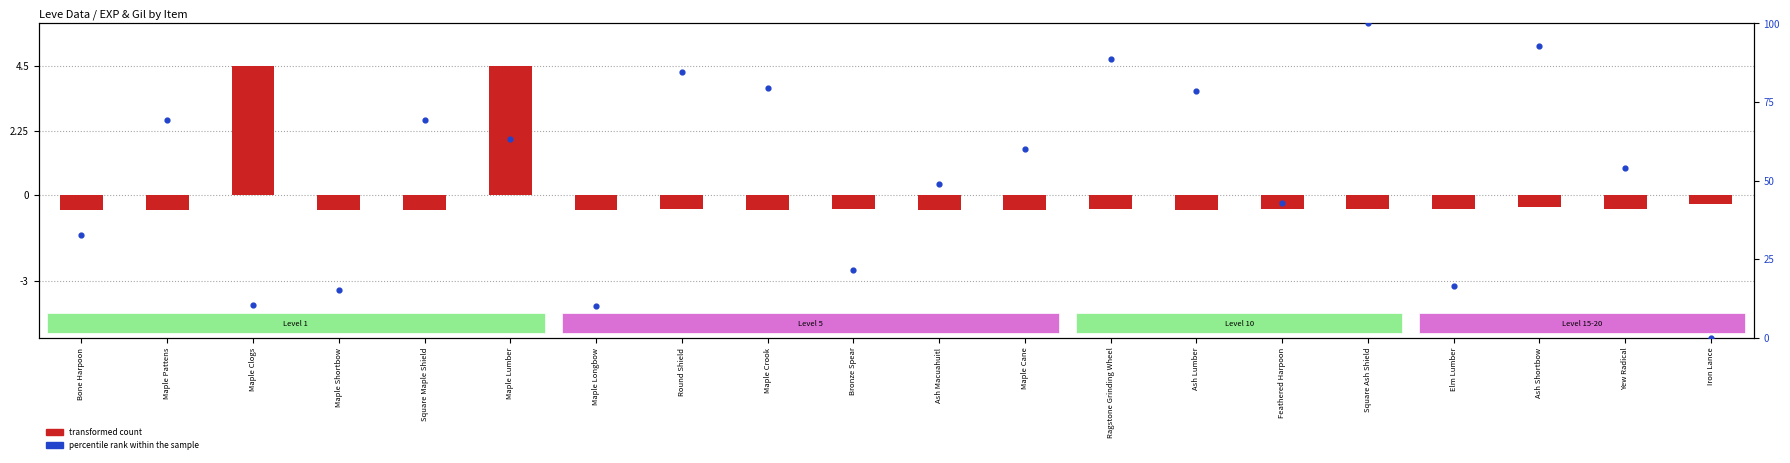

Which series has the largest Y range (max minus min)?

percentile rank within the sample